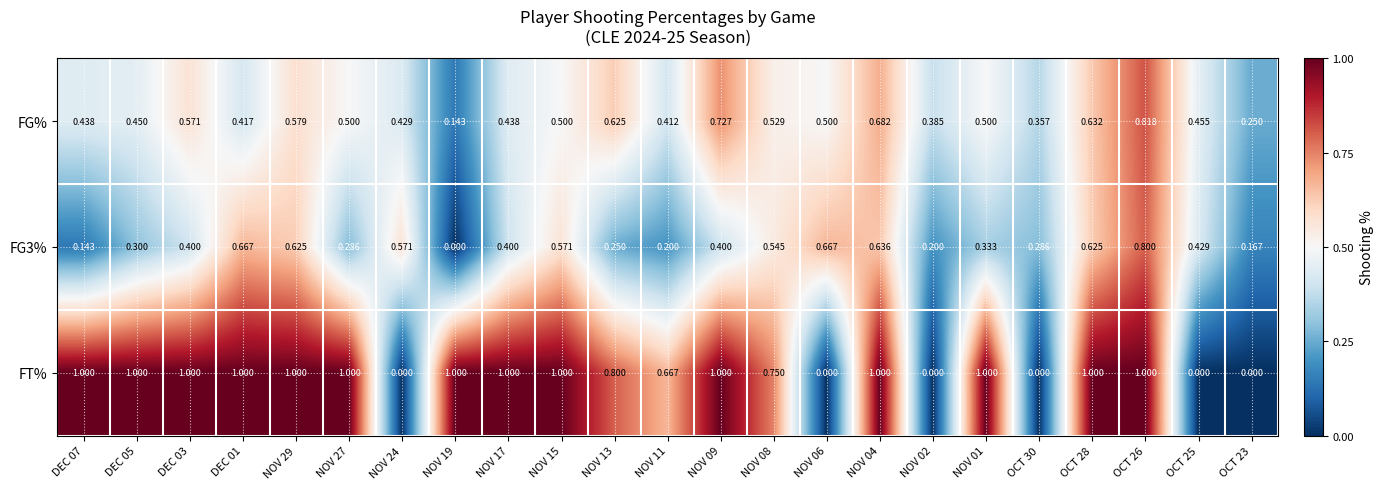

Which series has the widest spread of values?

FT%